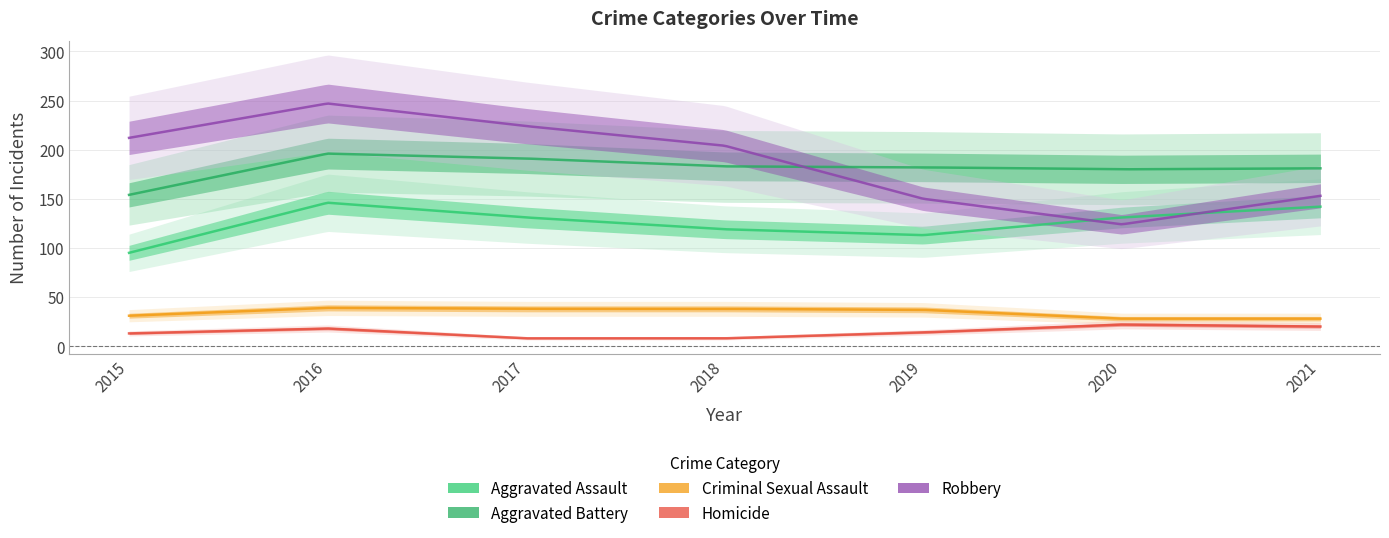

What are all the series names shown in the legend?

Aggravated Assault, Aggravated Battery, Criminal Sexual Assault, Homicide, Robbery